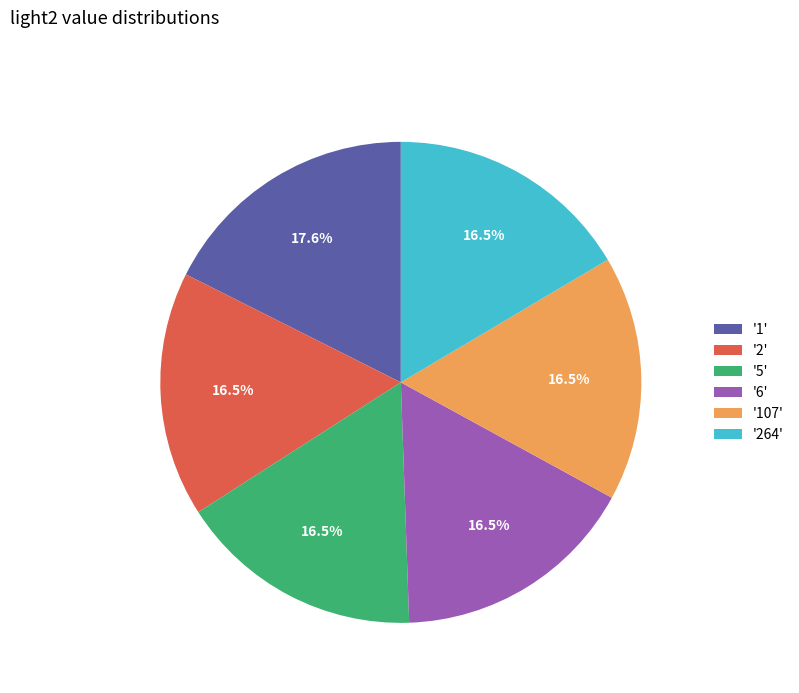

Is there any slice that represents more than half of the pie?

No